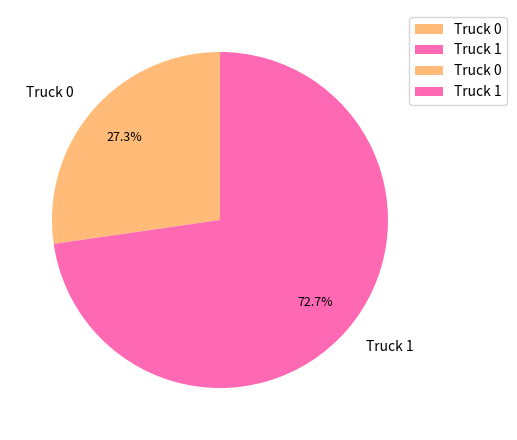

The Truck 0 slice represents 19% of the pie. True or false?

False